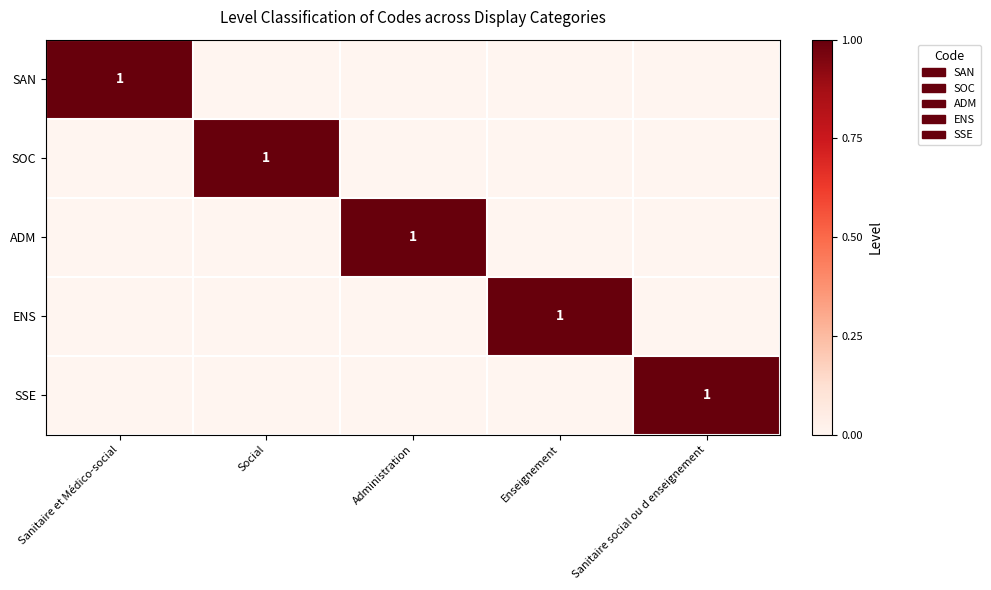

Is it true that SAN equals 1 at Sanitaire et Médico-social?

True